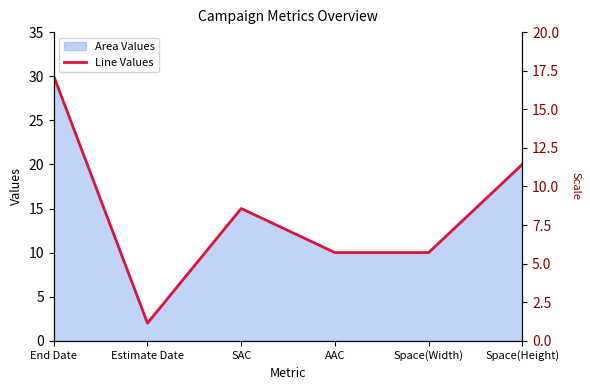

What is the ratio of the value at SAC to the value at Space(Height)?

0.8